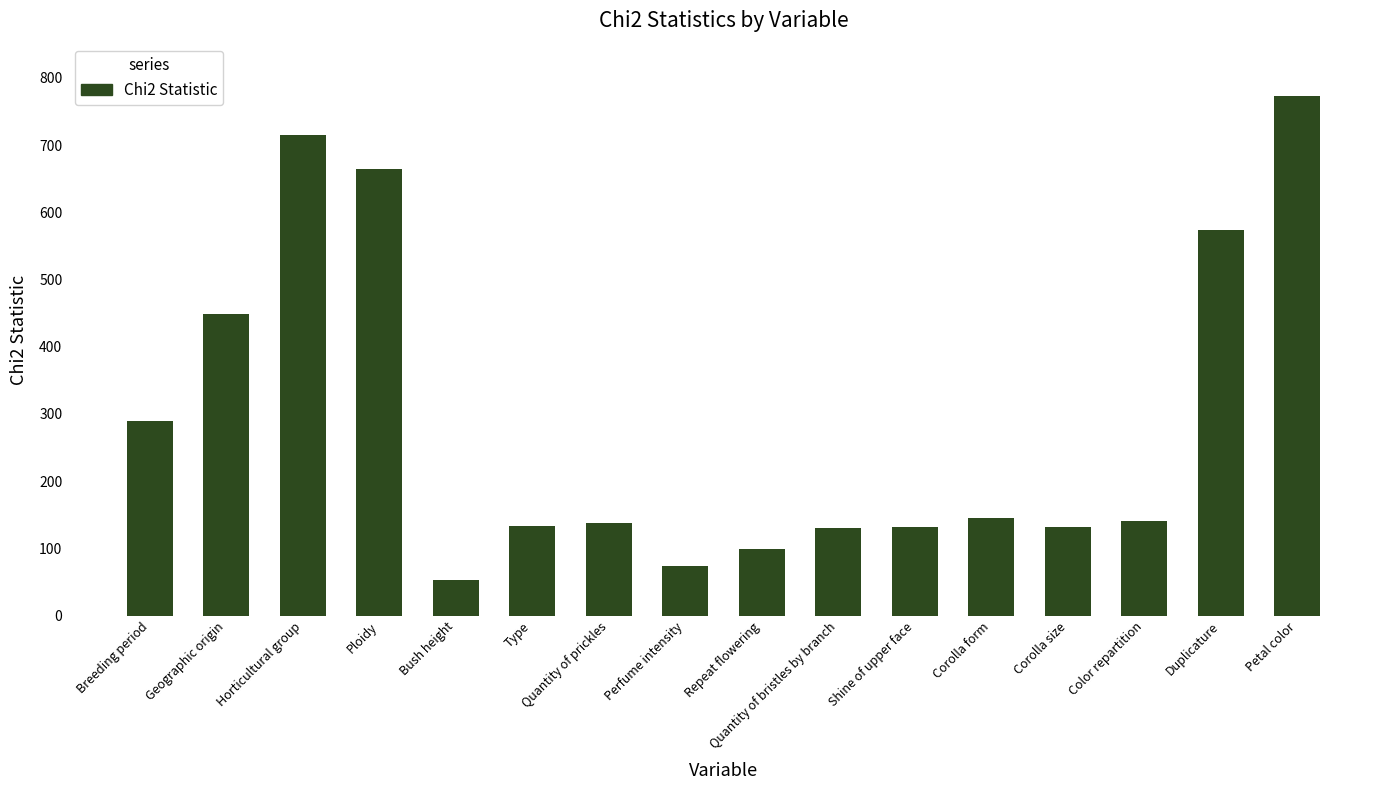

What is the change in value from Geographic origin to Repeat flowering?

-350.3